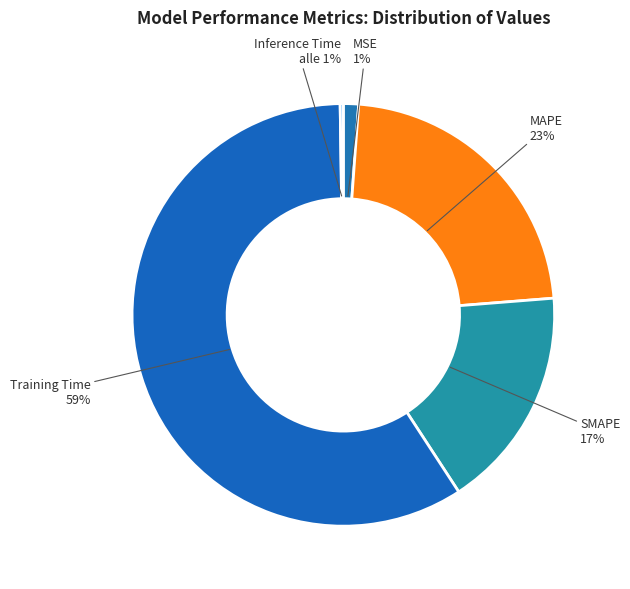

To the nearest percent, what portion does Training Time represent?

59%